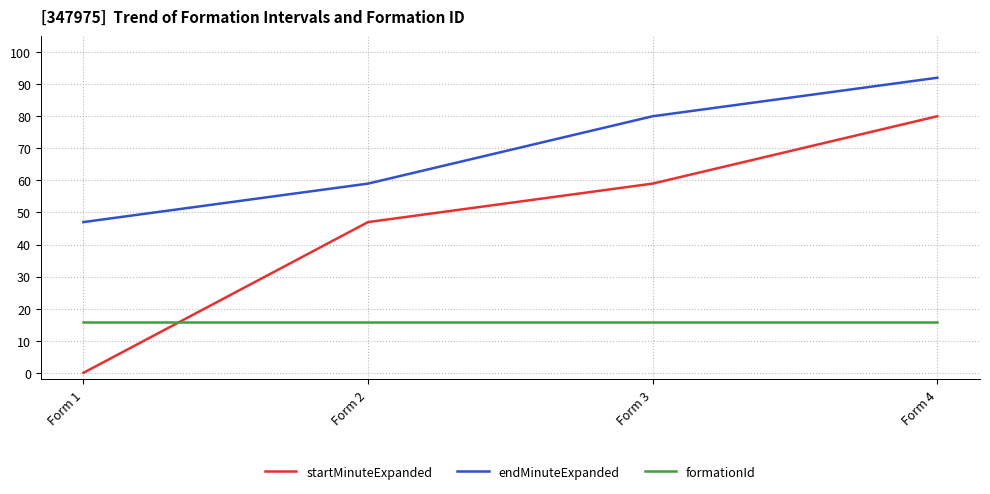

Reading right to left, extract all data points from this chart.

startMinuteExpanded: 80	59	47	0
endMinuteExpanded: 92	80	59	47
formationId: 16	16	16	16